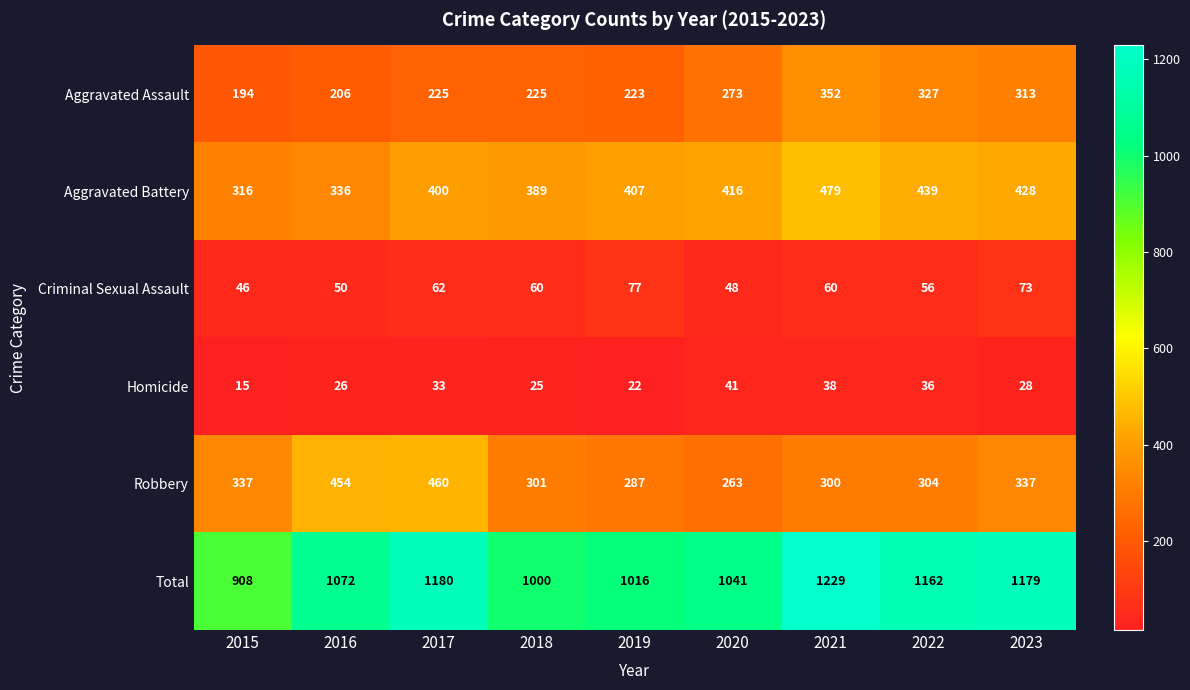

Is it true that Aggravated Assault equals 225 at 2017?

True